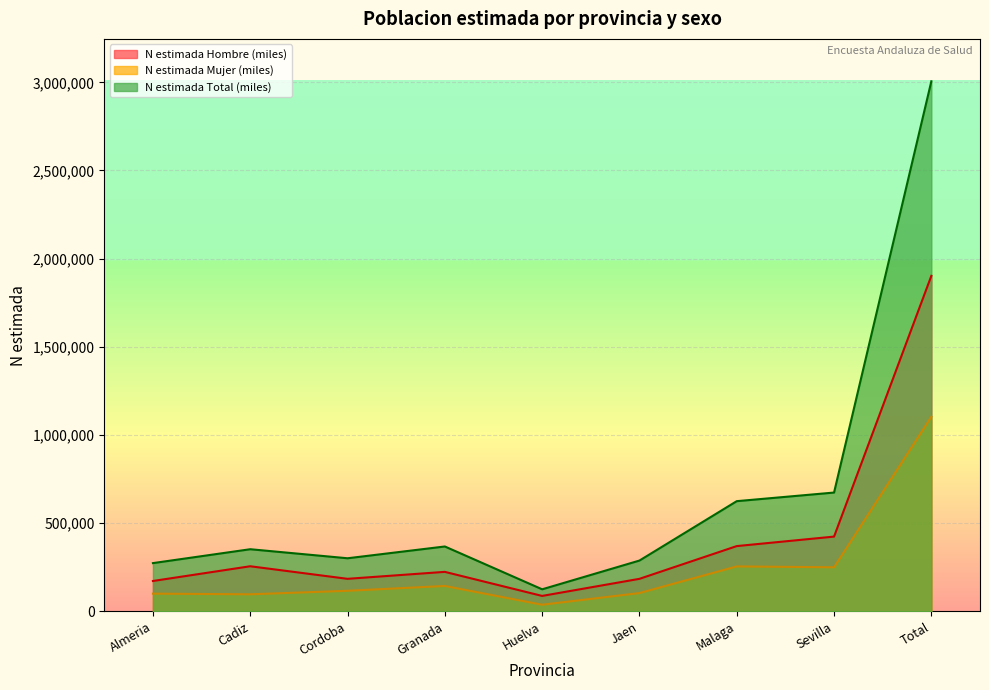

What position from the left is Granada?

4